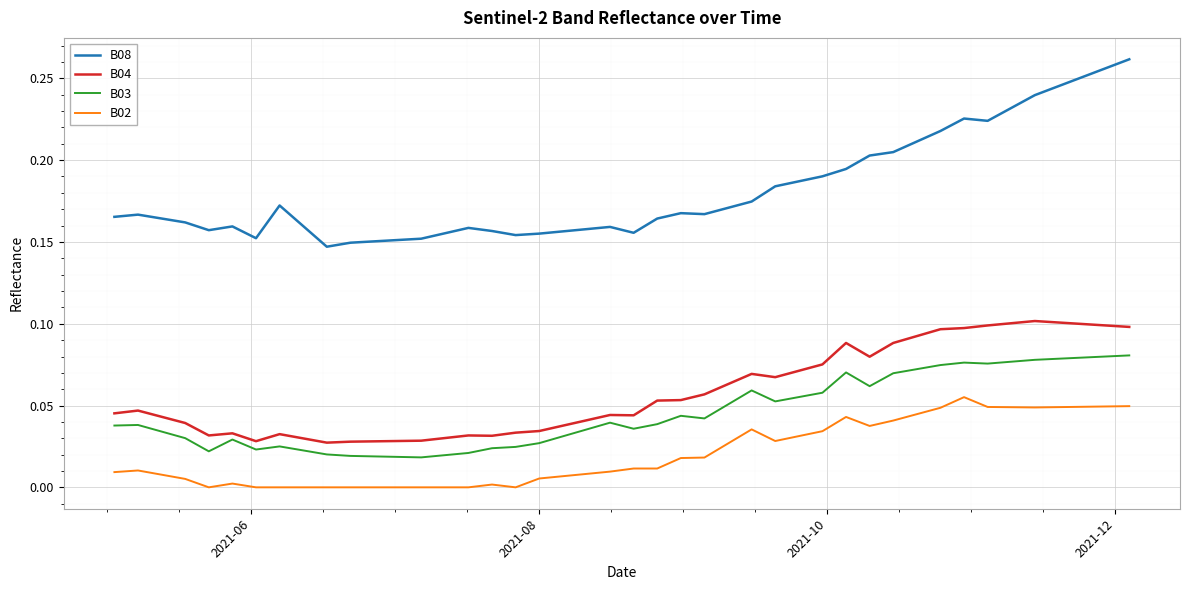

True or false: B03 and B02 cross at least once.

False